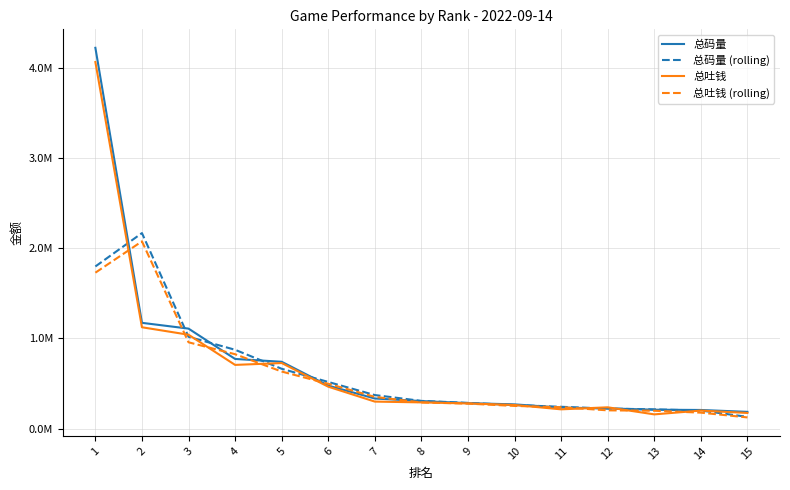

Is this an area chart (filled region under the line)?

No